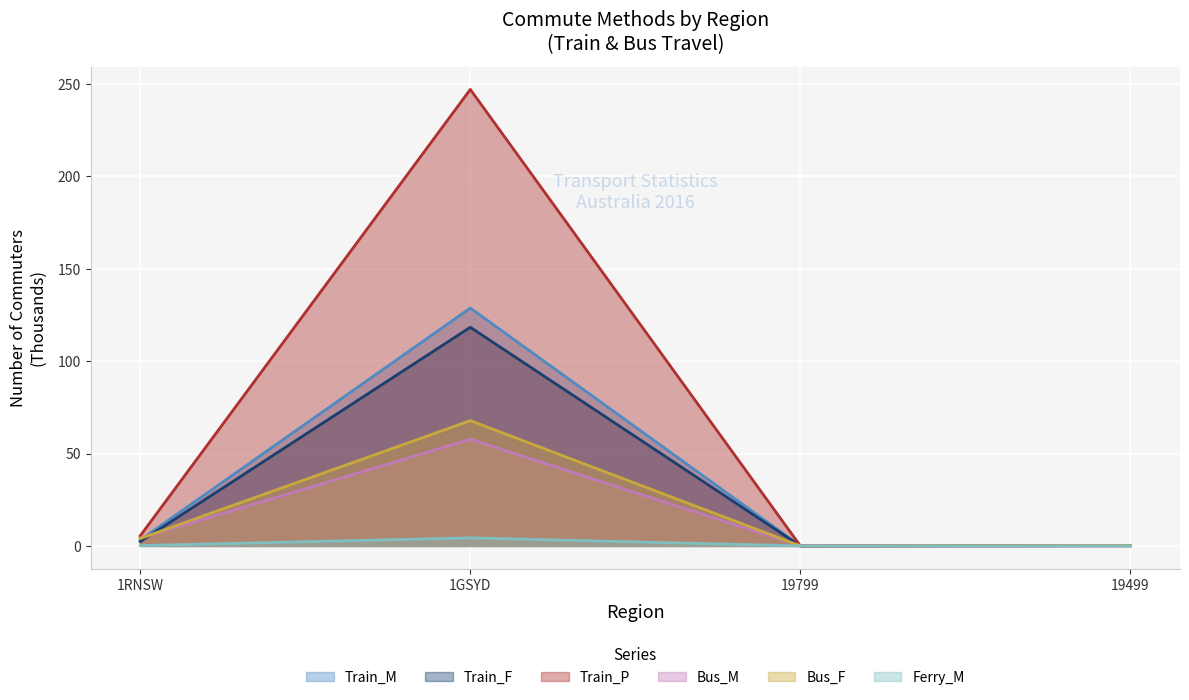

At 1GSYD, list the series in order from smallest to largest.

Ferry_M, Bus_M, Bus_F, Train_F, Train_M, Train_P